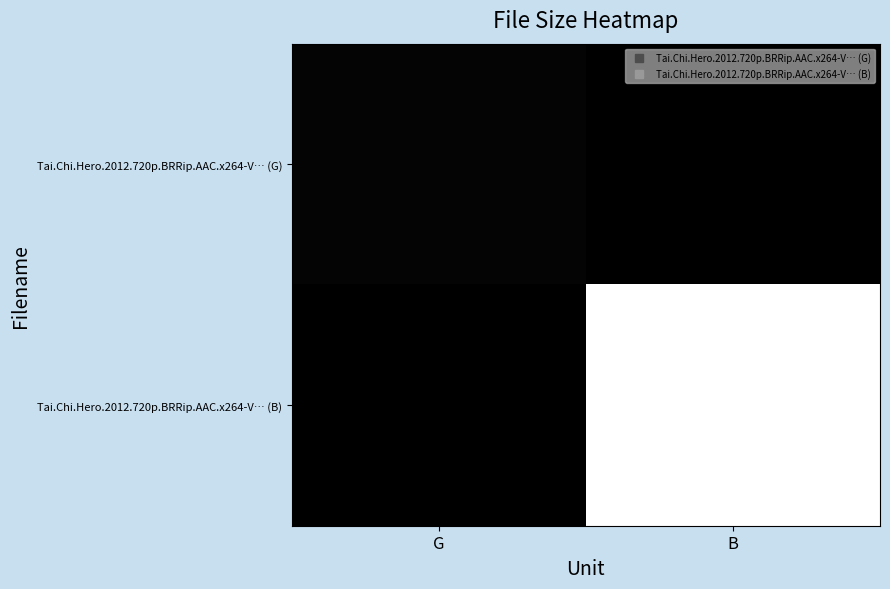

Rank the series at B from highest to lowest value.

Tai.Chi.Hero.2012.720p.BRRip.AAC.x264-V… (B), Tai.Chi.Hero.2012.720p.BRRip.AAC.x264-V… (G)